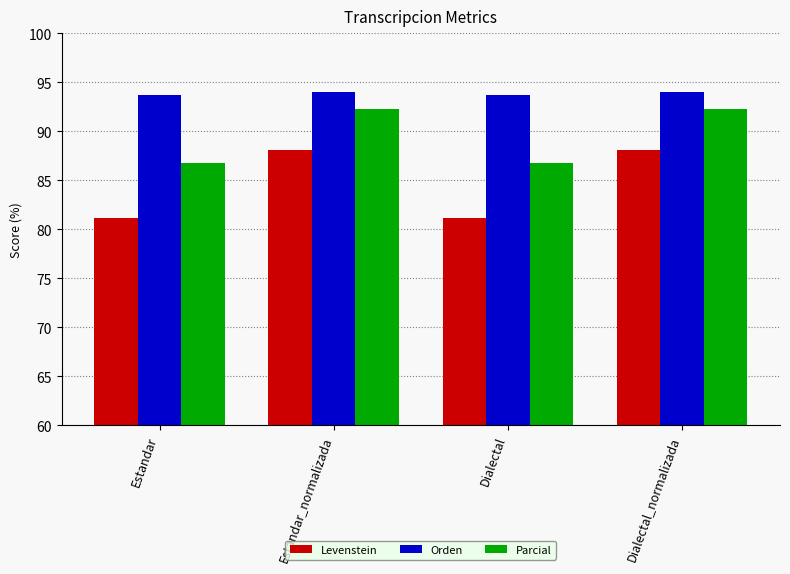

What are all the series names shown in the legend?

Levenstein, Orden, Parcial